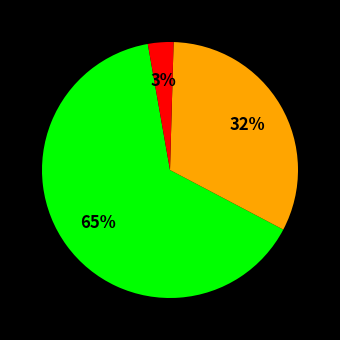

How many segments does this pie chart have?

3